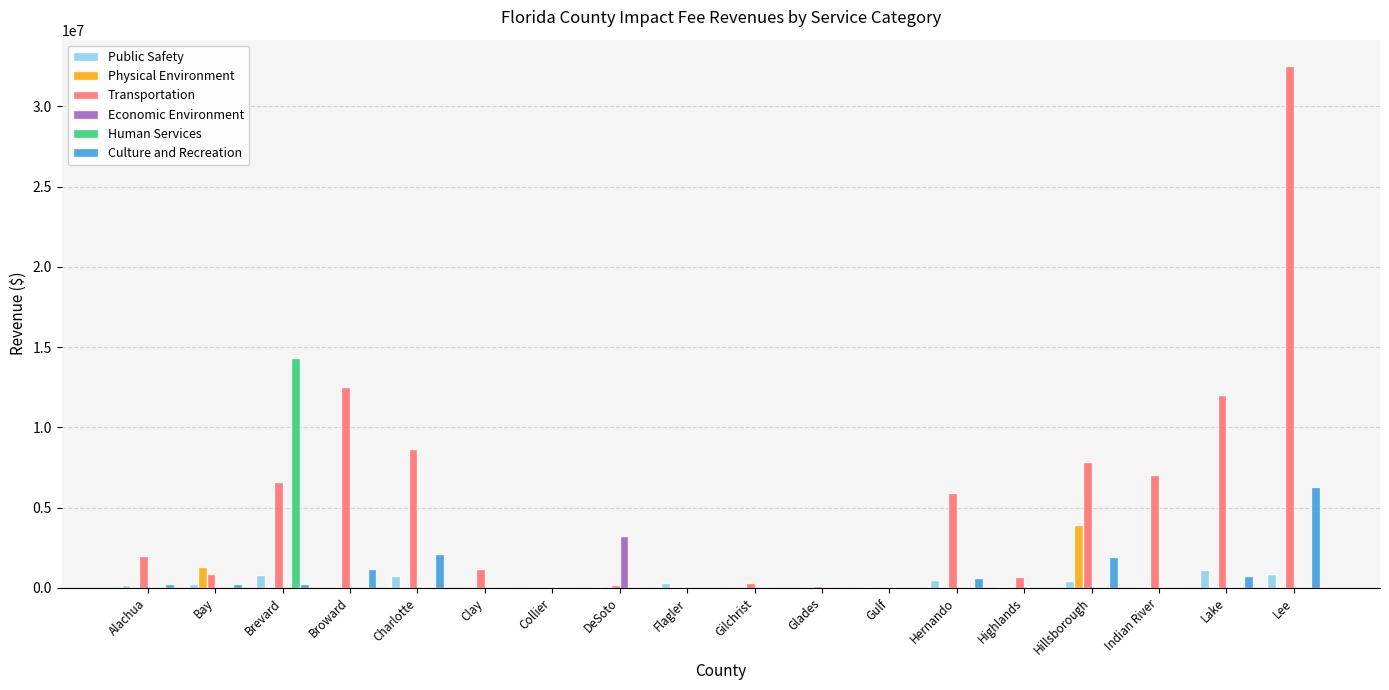

Count the number of categories in the chart.

18